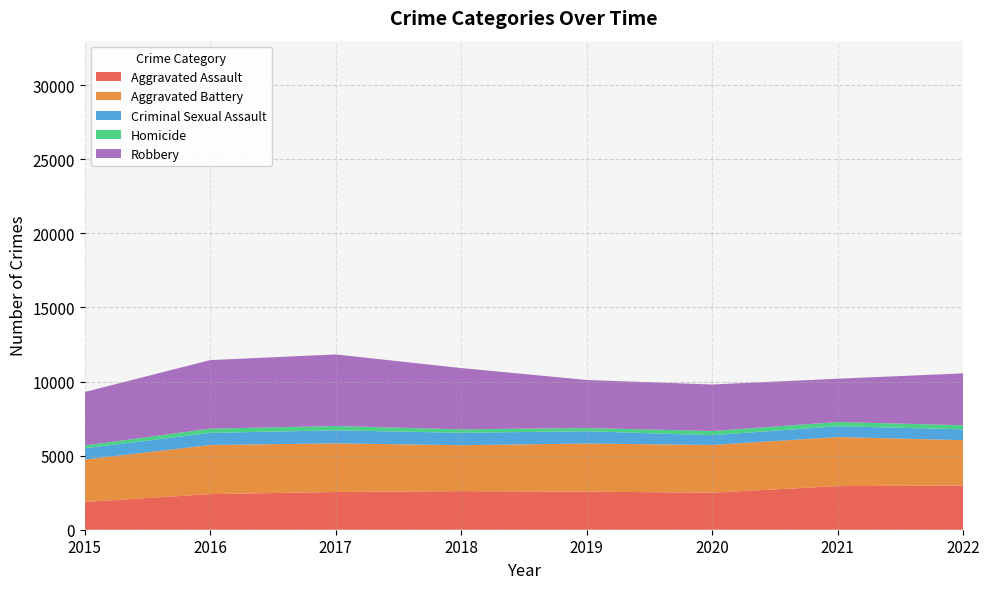

Reading left to right, list all the values displayed in this chart.

Aggravated Assault: 2015=1872	2016=2404	2017=2545	2018=2604	2019=2568	2020=2501	2021=2943	2022=2982
Aggravated Battery: 2015=2864	2016=3313	2017=3283	2018=3099	2019=3249	2020=3218	2021=3310	2022=3063
Criminal Sexual Assault: 2015=760	2016=817	2017=878	2018=838	2019=827	2020=661	2021=728	2022=730
Homicide: 2015=190	2016=287	2017=291	2018=232	2019=219	2020=278	2021=287	2022=276
Robbery: 2015=3607	2016=4624	2017=4830	2018=4135	2019=3241	2020=3141	2021=2921	2022=3500